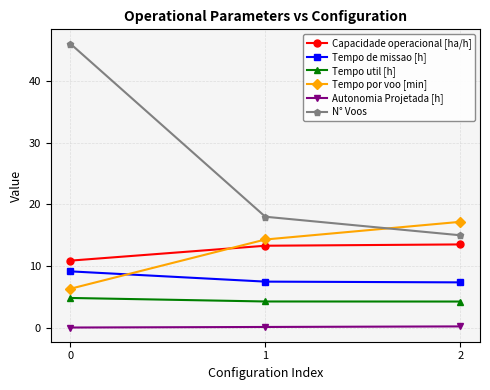

True or false: Capacidade operacional [ha/h] has a value of 15.1 at 0.

False